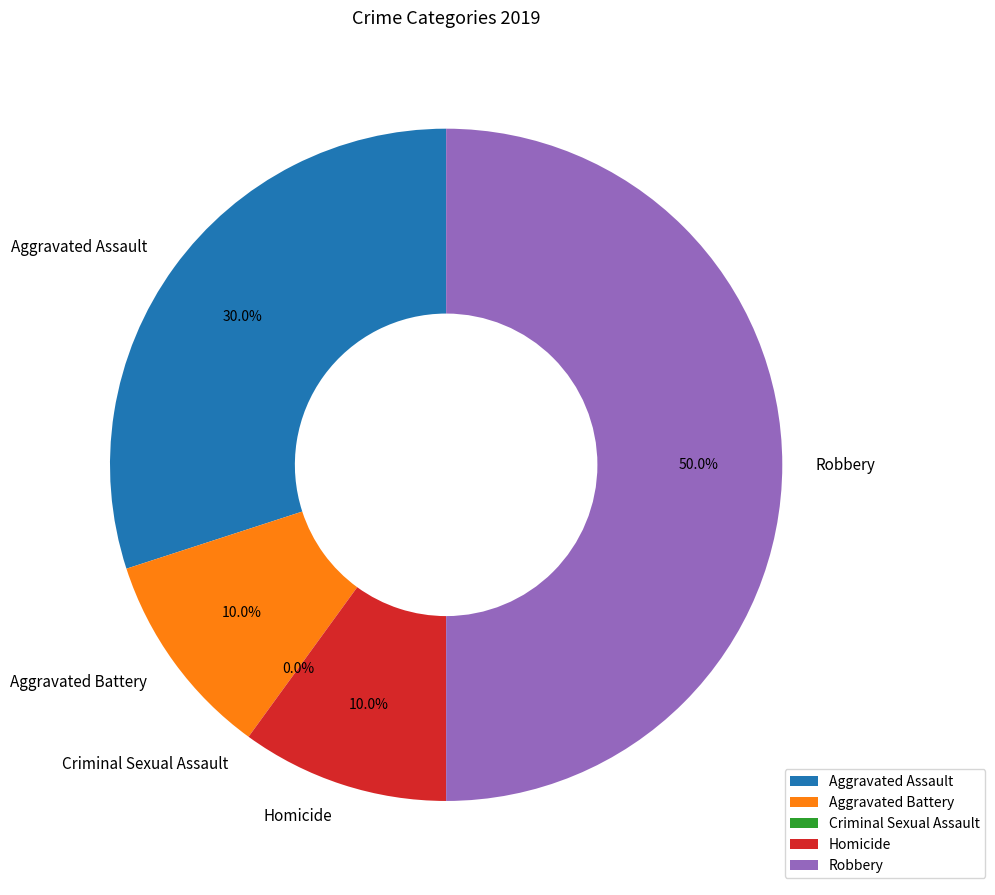

To the nearest percent, what is the difference between the Criminal Sexual Assault and Aggravated Battery slice percentages?

10%